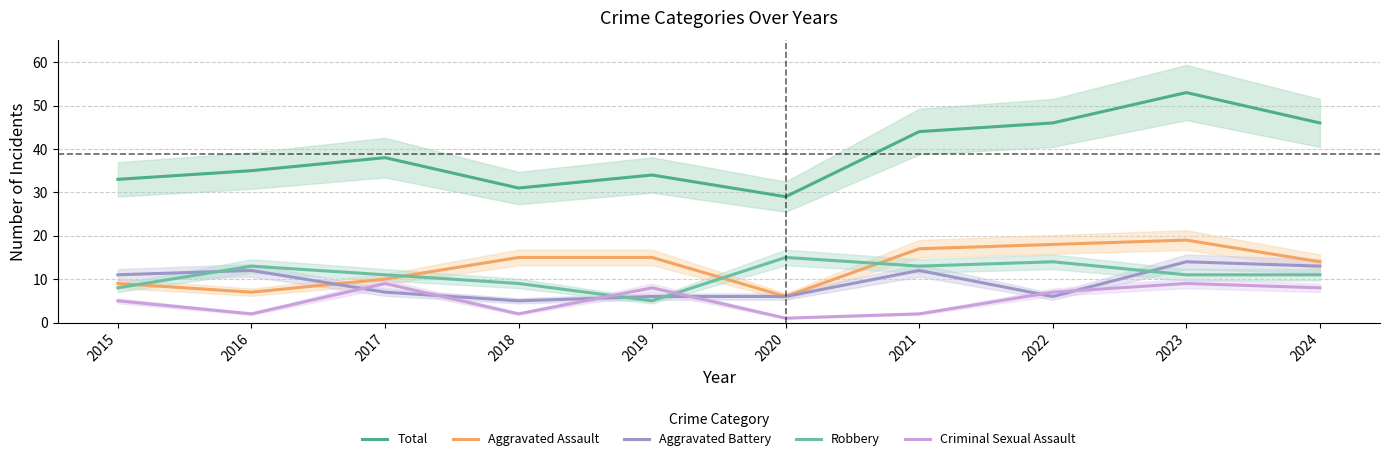

What is the lowest value of the Total series?

29